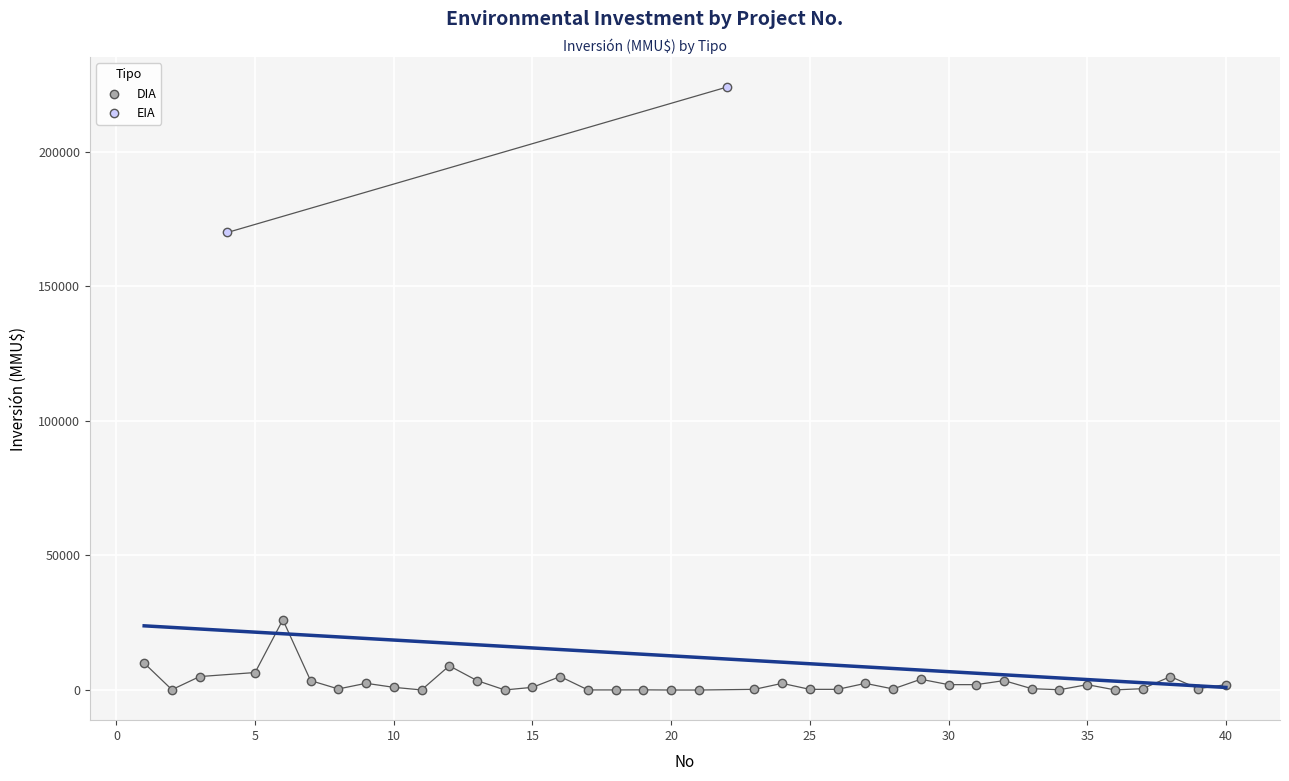

What are all the series names shown in the legend?

DIA, EIA